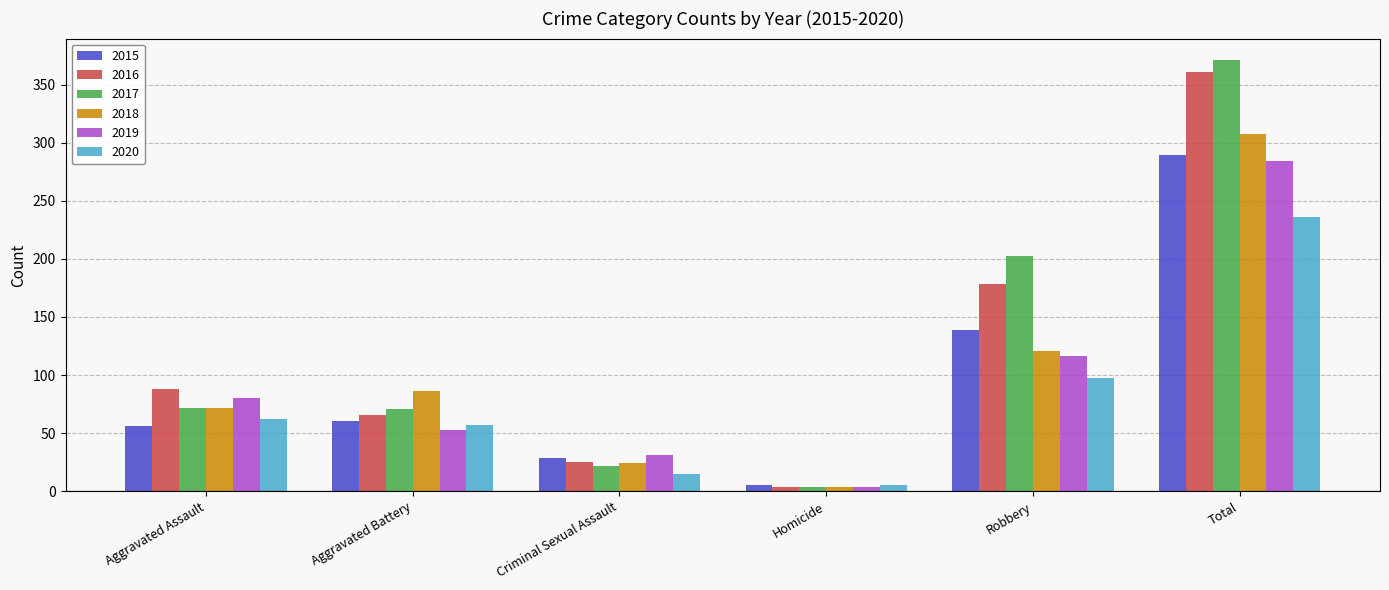

What are all the series names shown in the legend?

2015, 2016, 2017, 2018, 2019, 2020